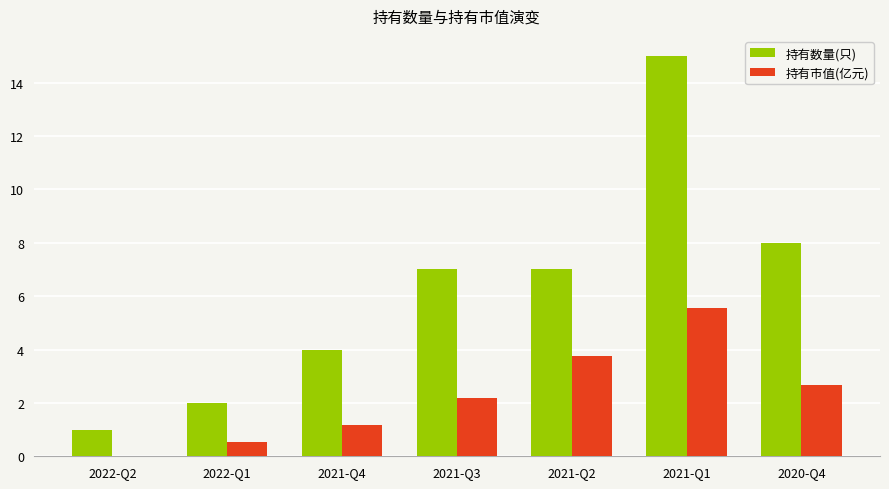

At which category is the sum across all series the highest?

2021-Q1